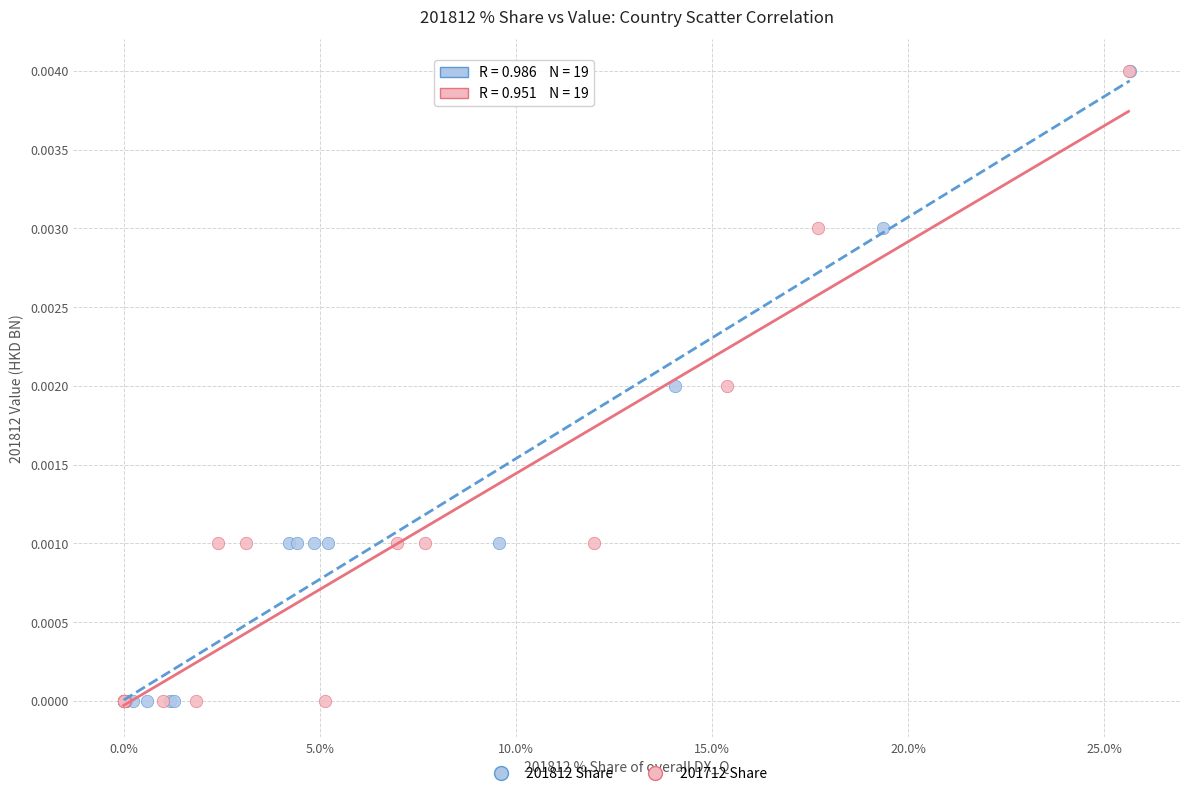

What are all the series names shown in the legend?

201812 Share, 201712 Share